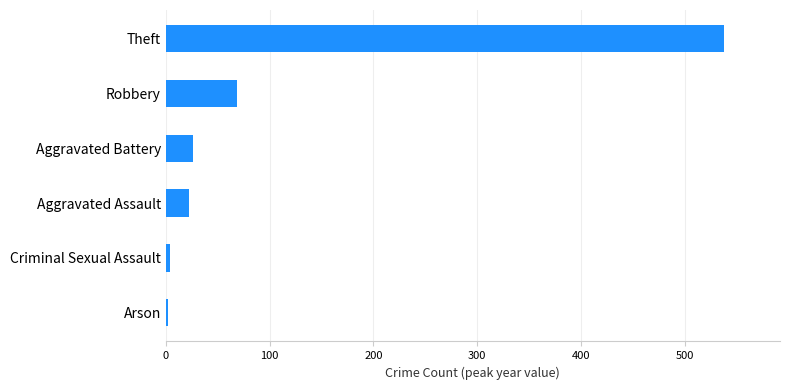

Approximately how many times larger is the value at Aggravated Assault compared to Robbery?

0.3